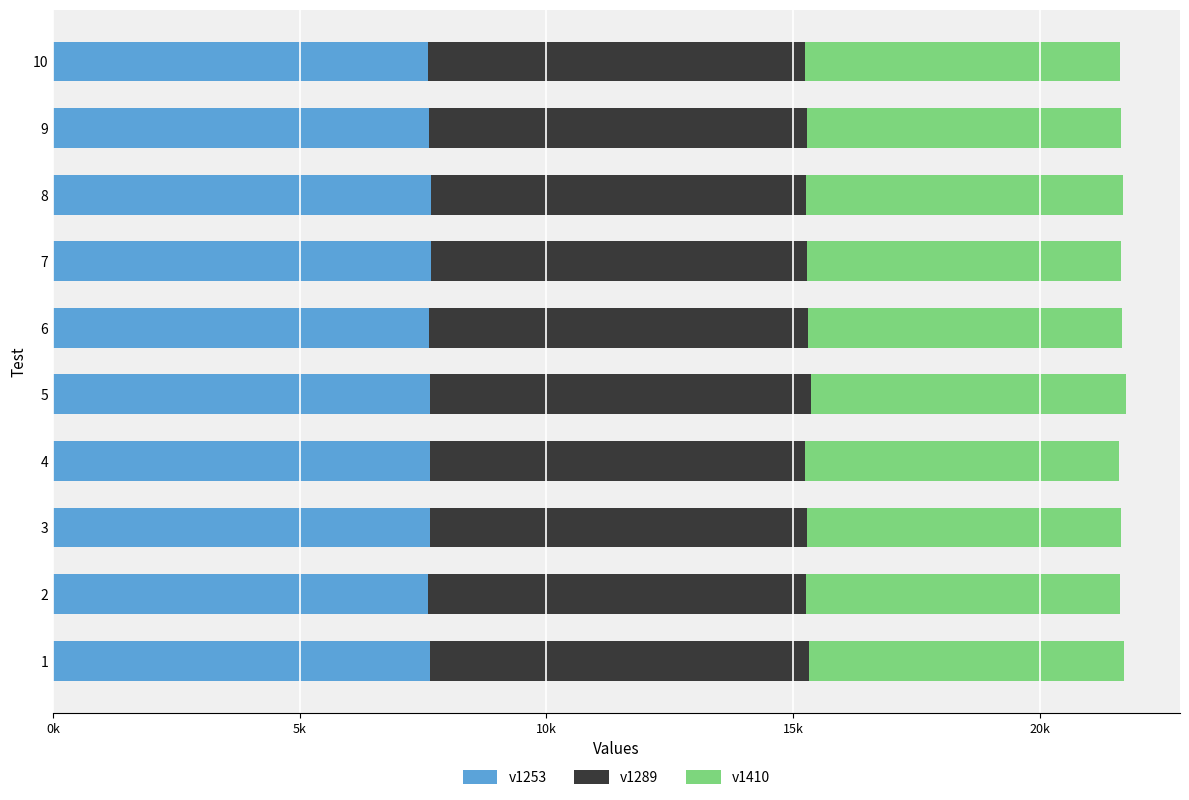

What are all the series names shown in the legend?

v1253, v1289, v1410